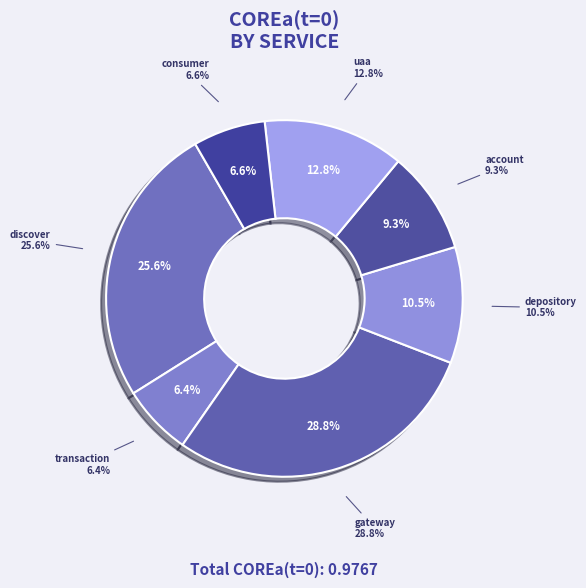

What percentage is the consumer-service slice, to the nearest percent?

7%